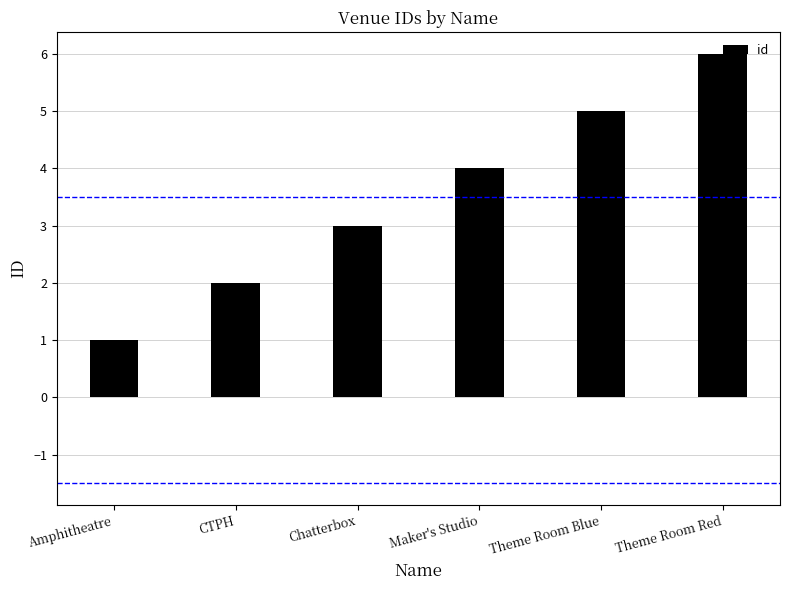

What is the label of the 2nd bar from the left?

CTPH